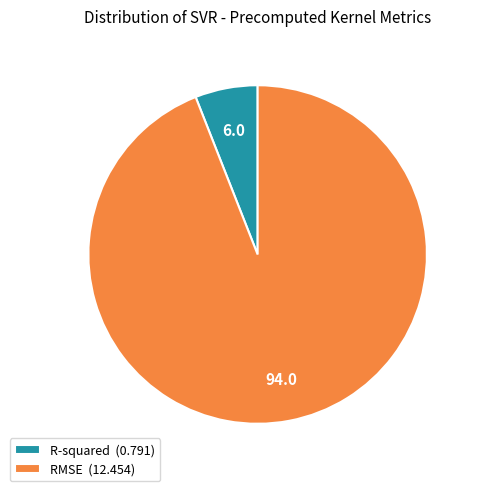

True or false: RMSE accounts for 94% of the total.

True